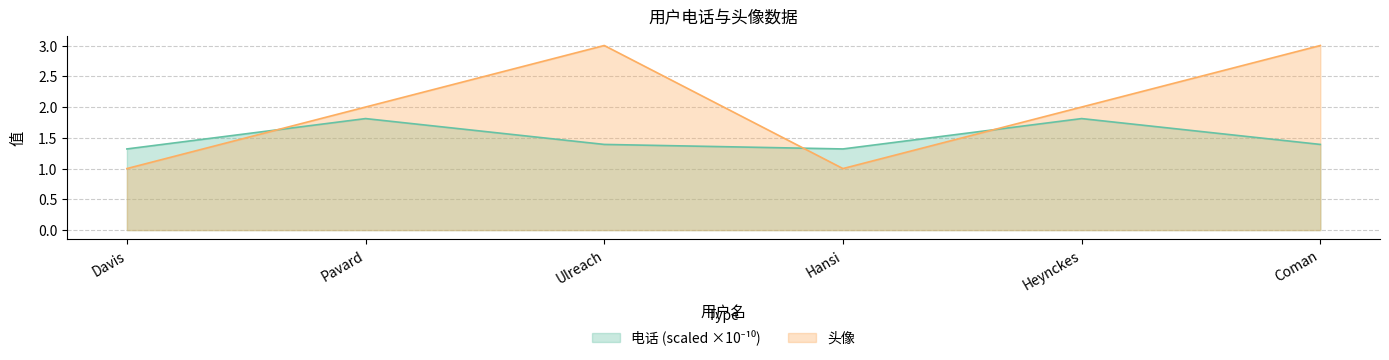

What is the label of the 4th point from the right?

Ulreach